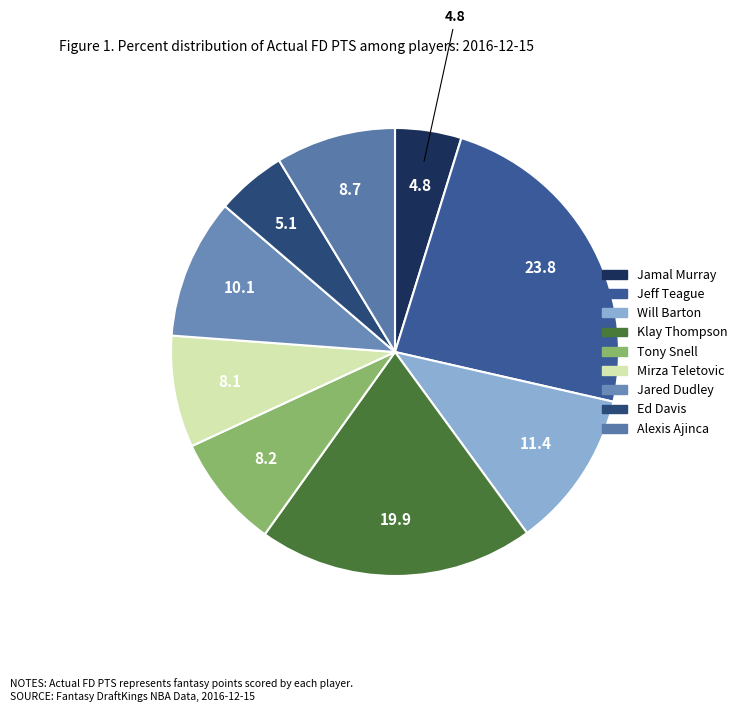

Approximately how many times larger is the value at Ed Davis compared to Will Barton?

0.4